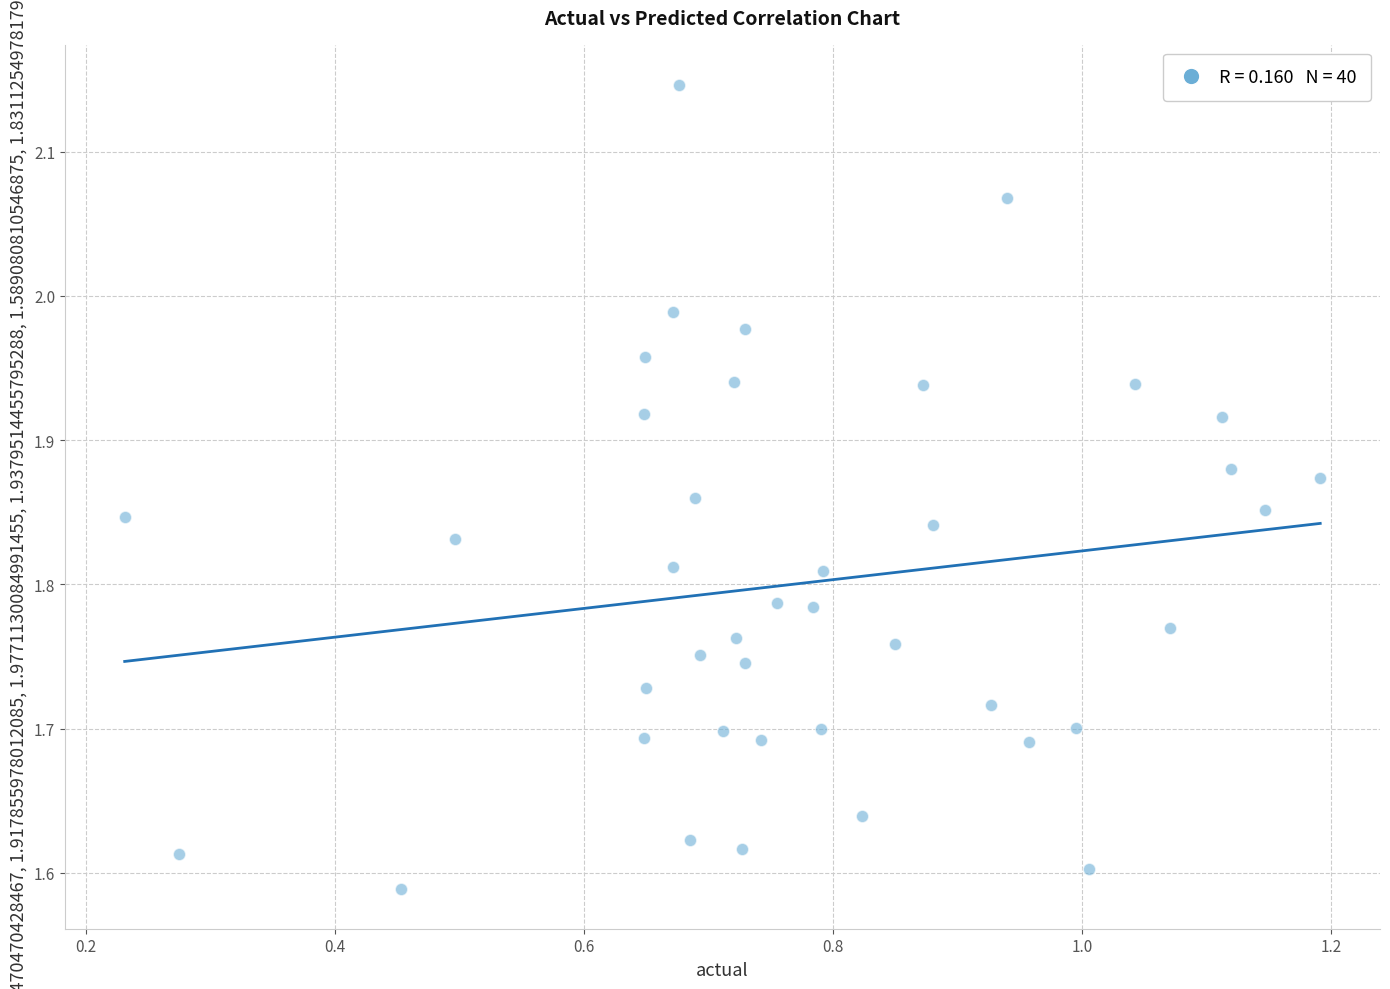

What is the range of X values (max minus min)?

1.0